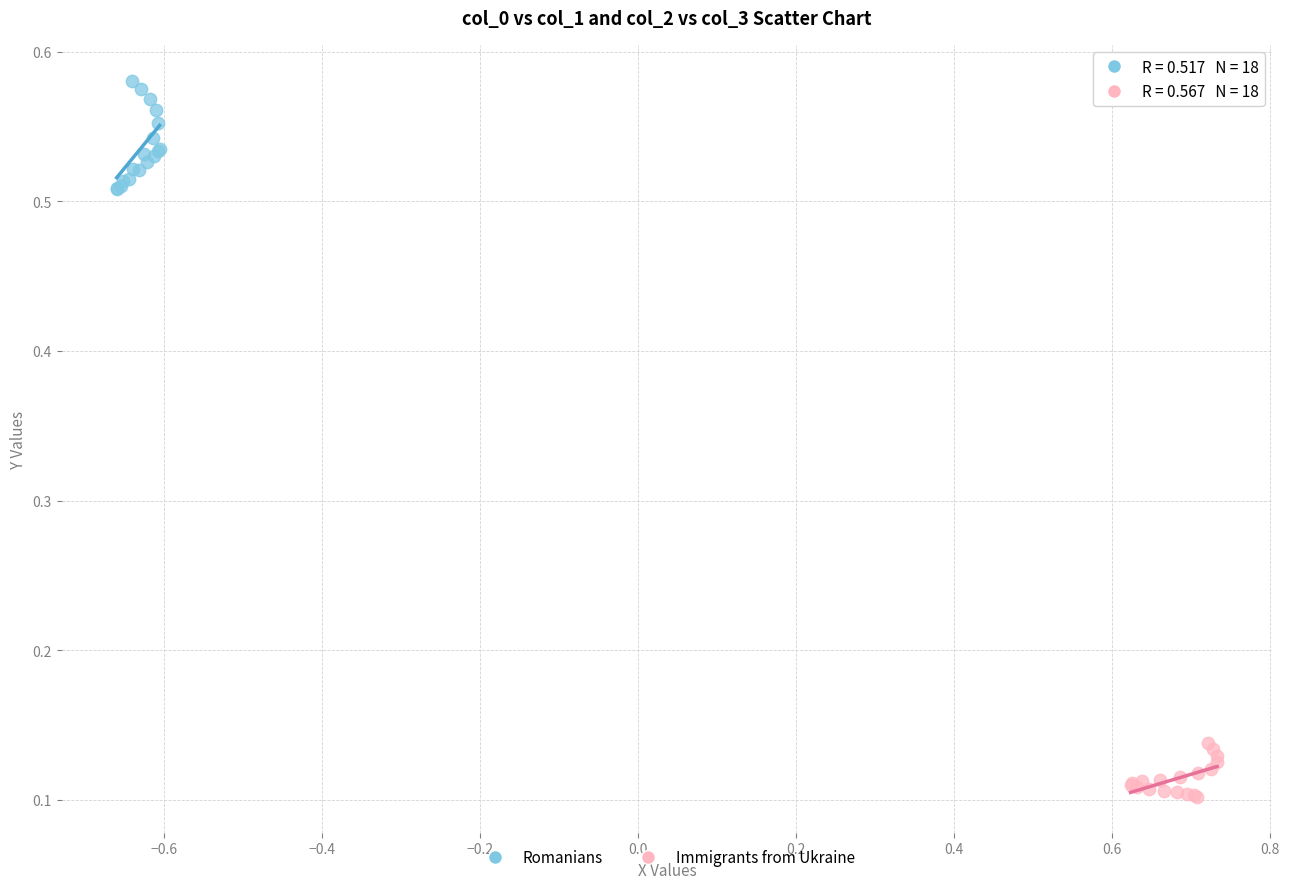

Which series contains the lowest Y value?

Immigrants from Ukraine